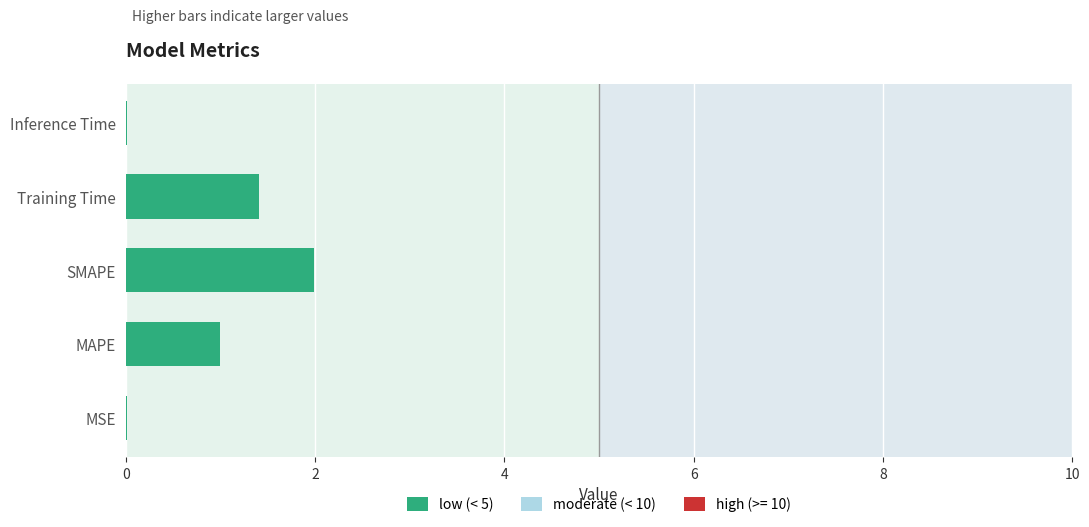

The value at SMAPE is 3.3. True or false?

False